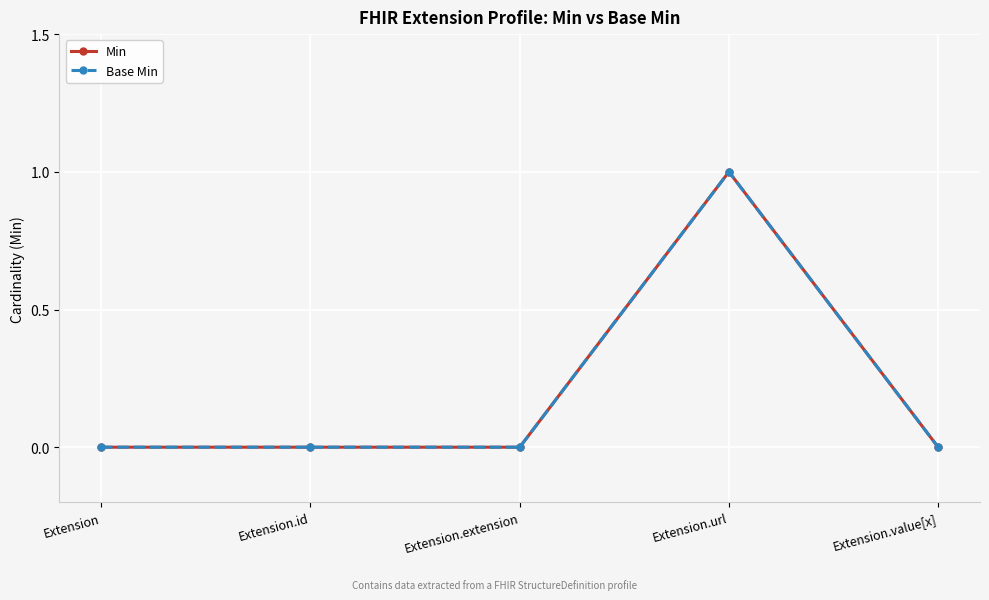

Reading right to left, extract all data points from this chart.

Min: 0	1	0	0	0
Base Min: 0	1	0	0	0